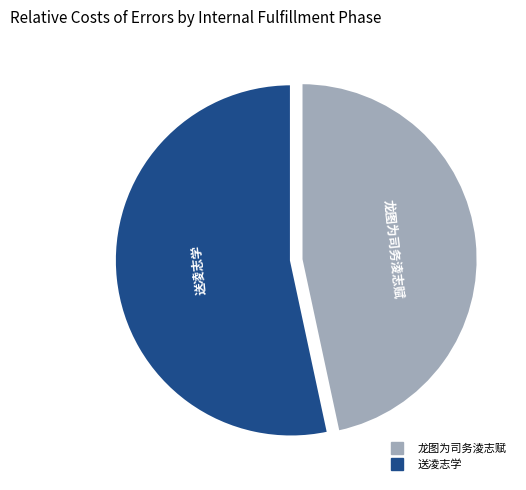

Does any single category account for the majority?

Yes